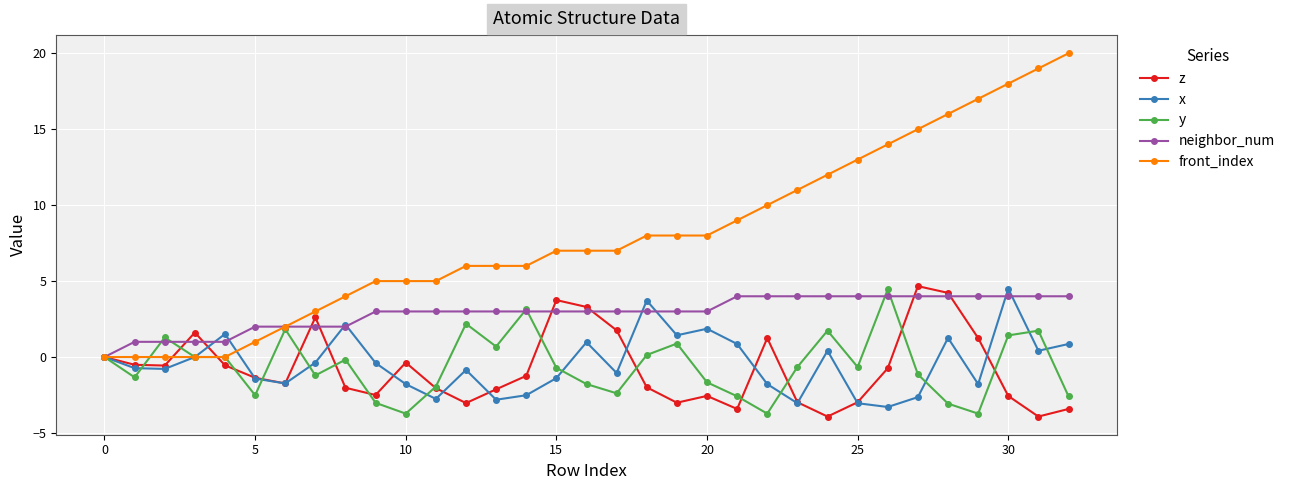

Which series has the largest total across all categories?

front_index